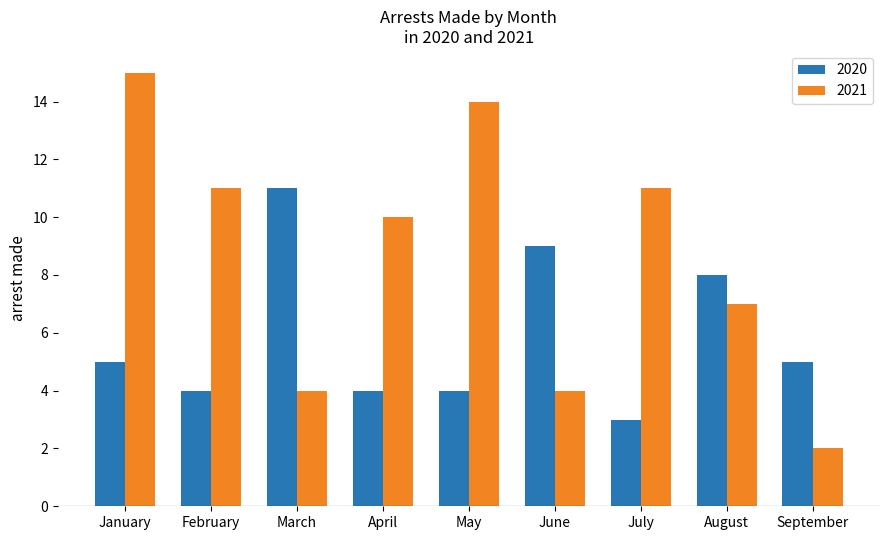

What is the average value of the 2020 series?

6